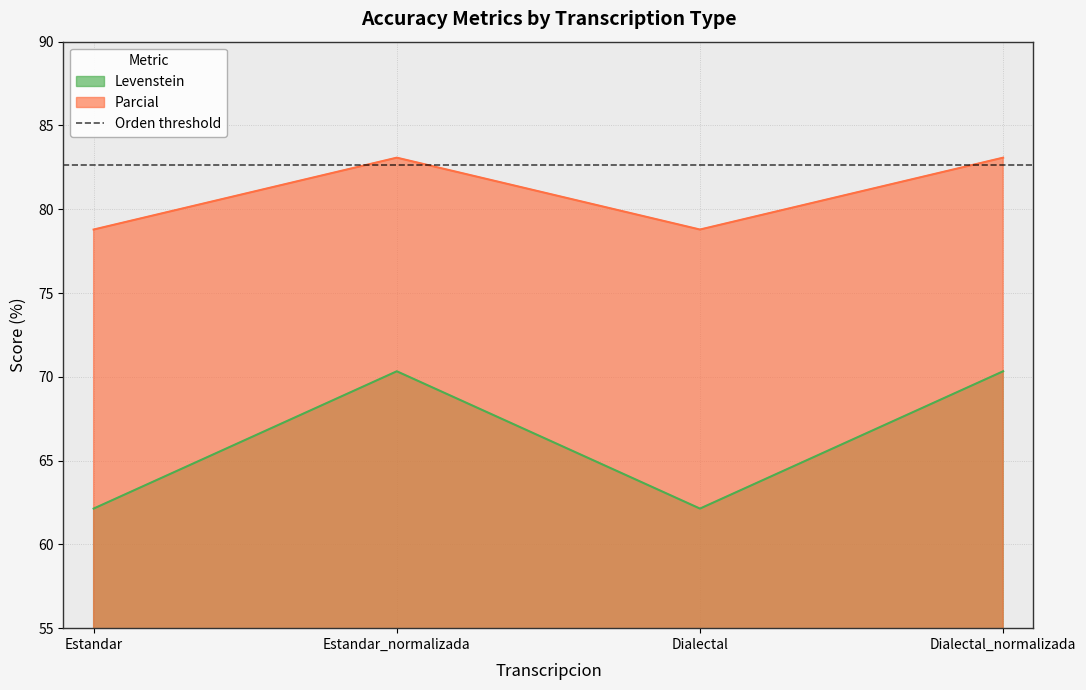

Between Estandar_normalizada and Dialectal_normalizada, which is larger?

Estandar_normalizada